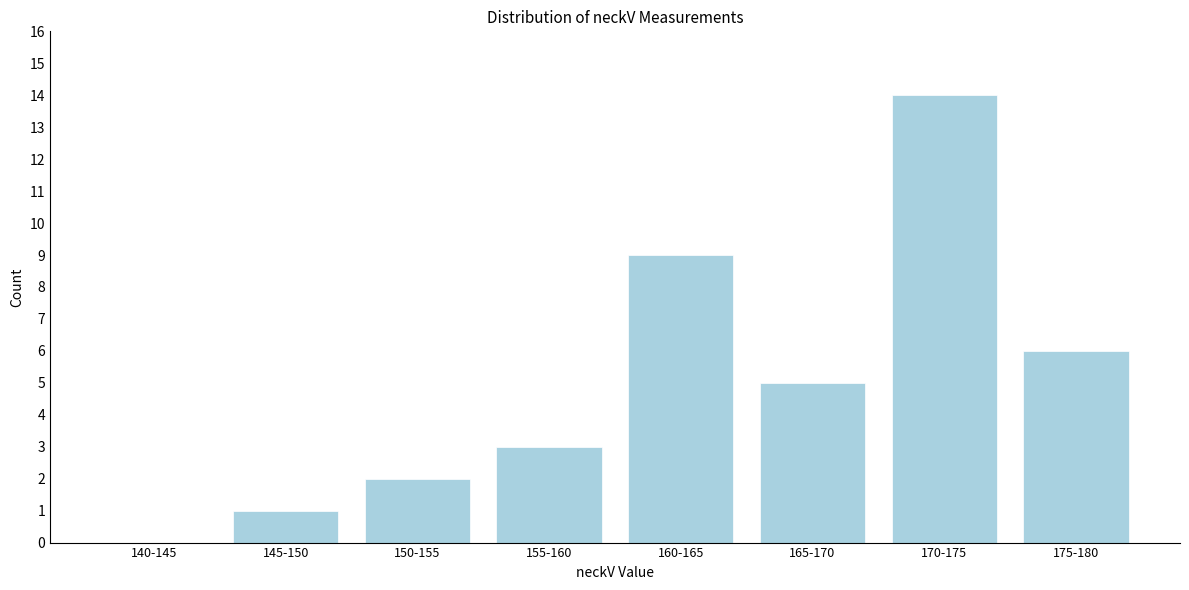

Reading left to right, transcribe all the data shown in this chart.

140-145=0	145-150=1	150-155=2	155-160=3	160-165=9	165-170=5	170-175=14	175-180=6